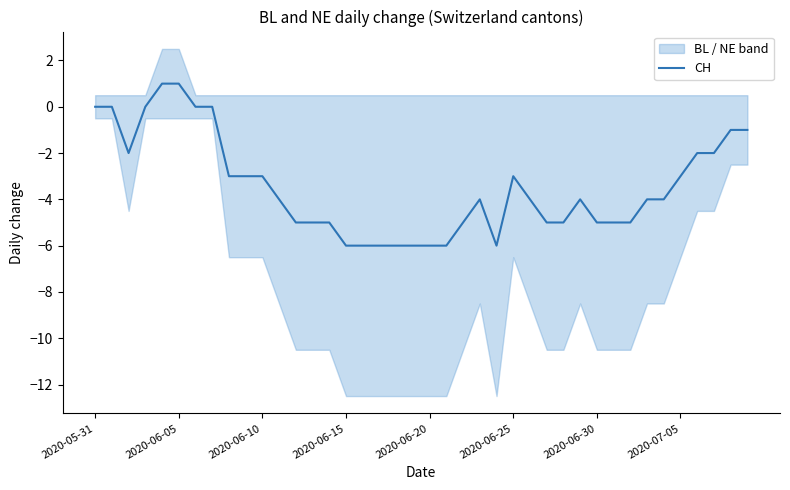

Is it true that the value at 21 is -6?

True